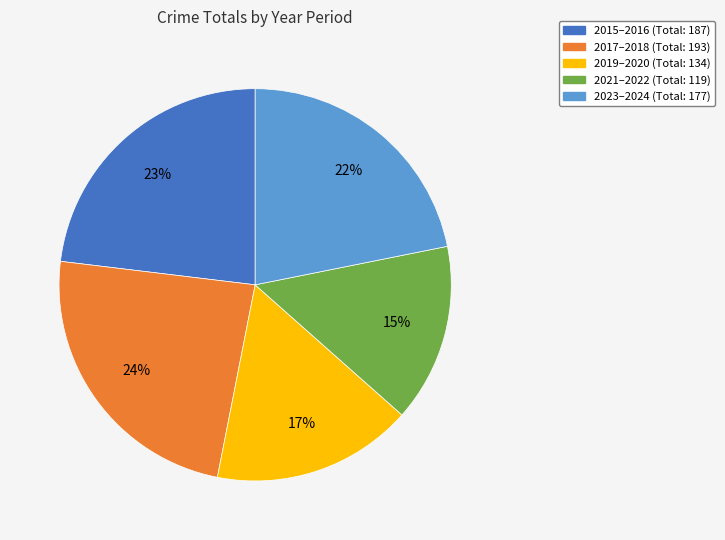

Does any single category account for the majority?

No